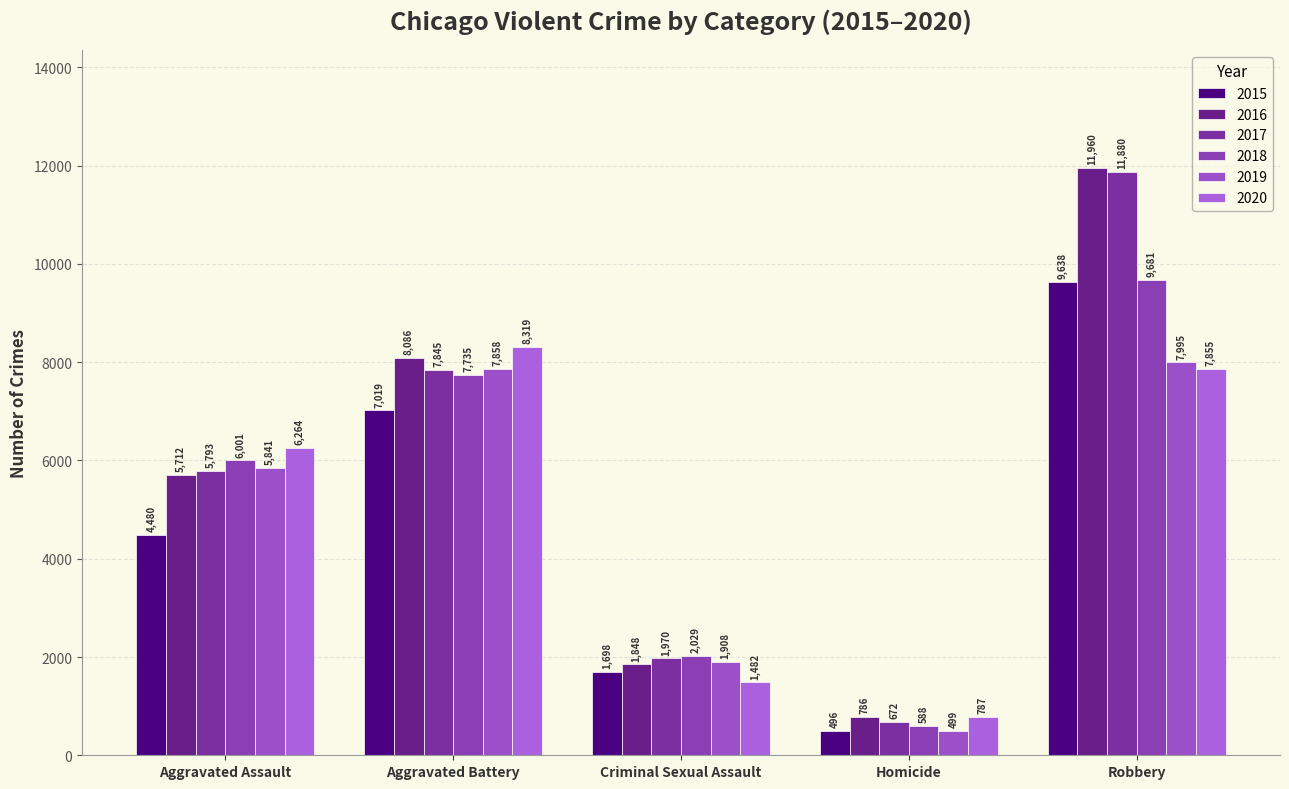

The 2015 series shows 1698 at Criminal Sexual Assault. True or false?

True